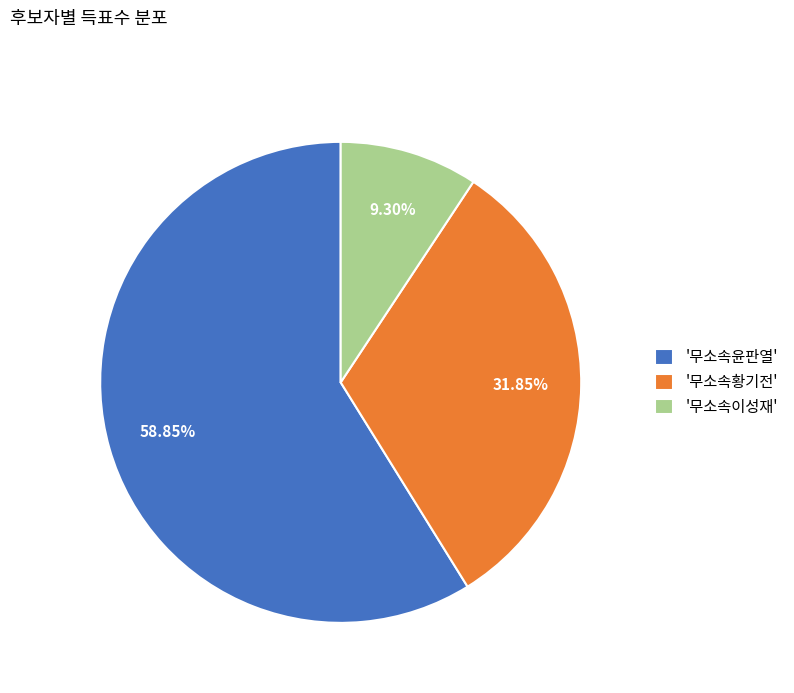

Count the number of slices in the pie.

3